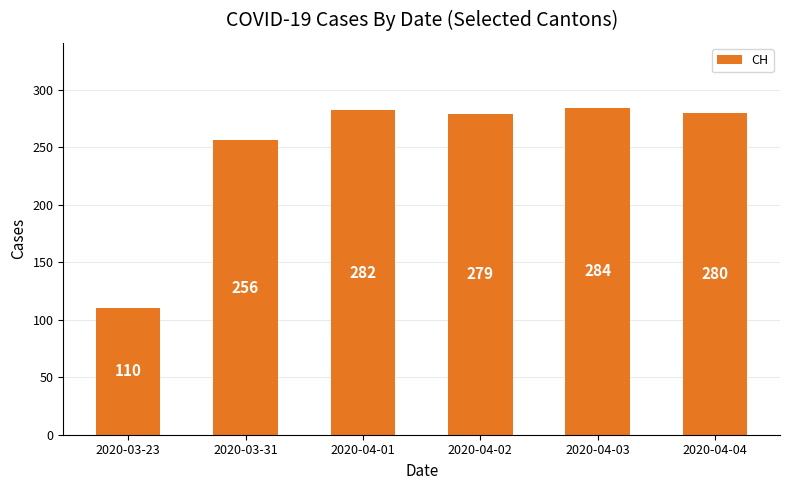

What is the change in value from 2020-03-31 to 2020-04-03?

+28